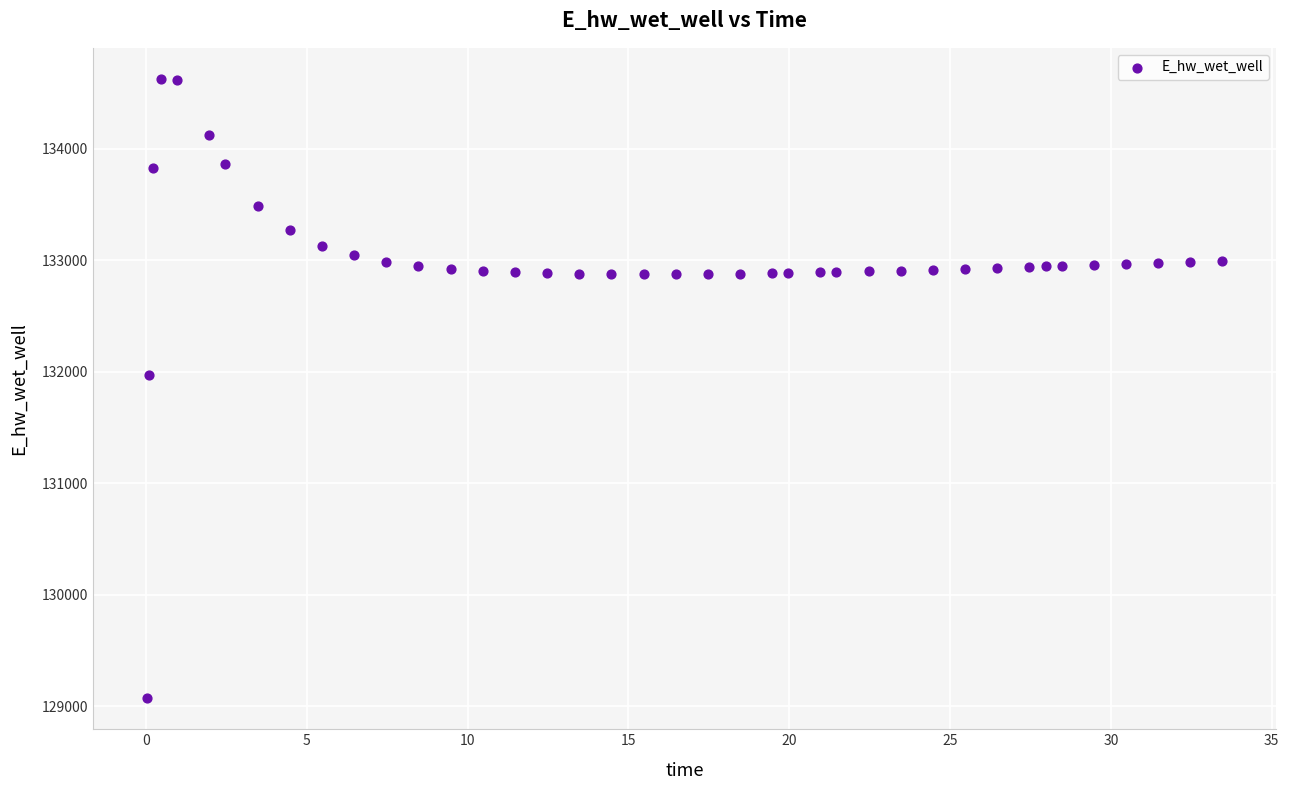

What Y value in the scatter plot is closest to 131849?

131969.9